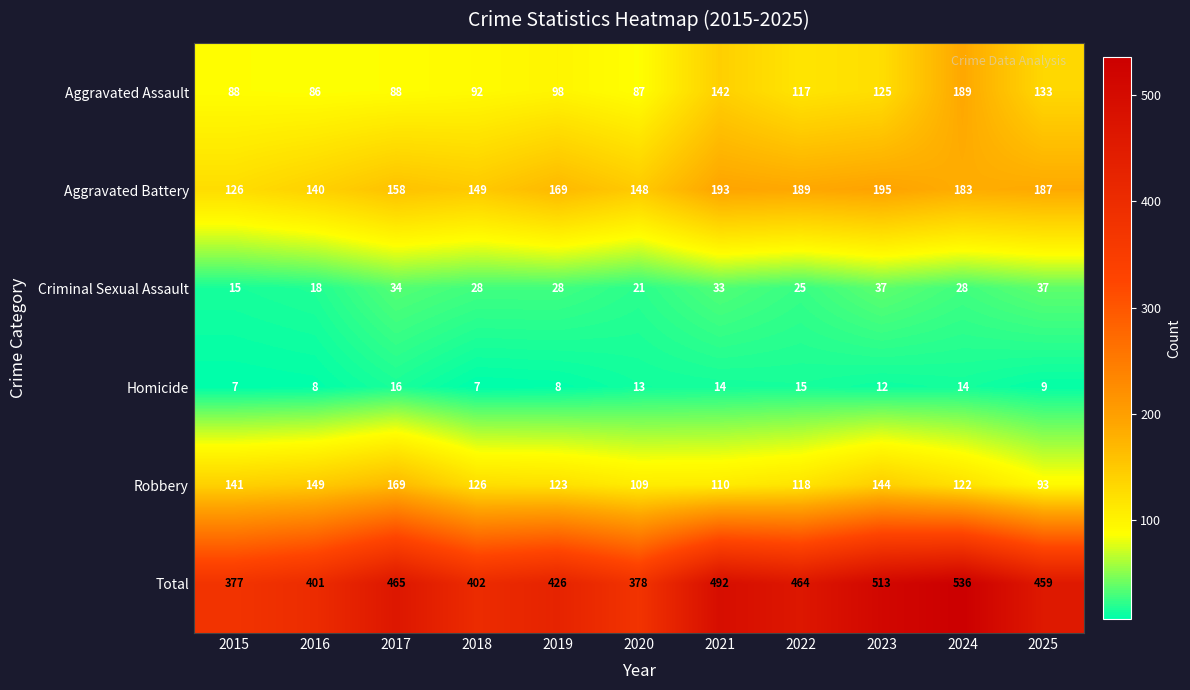

Which category has the highest value across all series?

2024